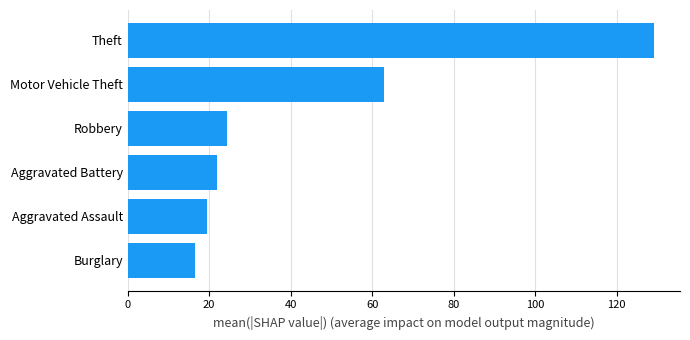

Rank the categories by value from highest to lowest.

Theft, Motor Vehicle Theft, Robbery, Aggravated Battery, Aggravated Assault, Burglary